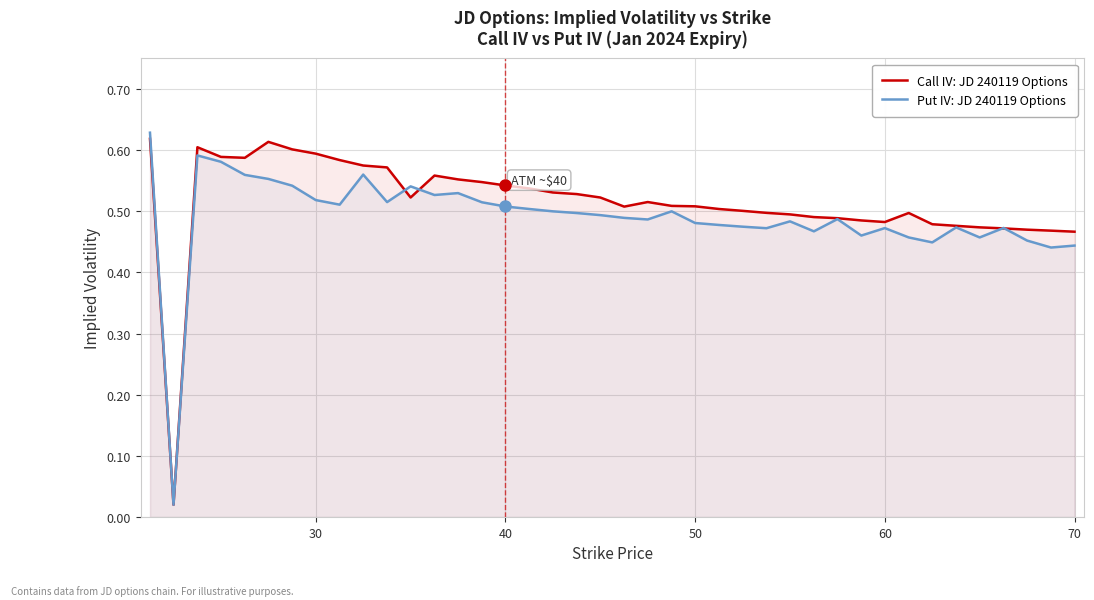

The Call IV: JD 240119 Options series shows 0.6 at 30. True or false?

True